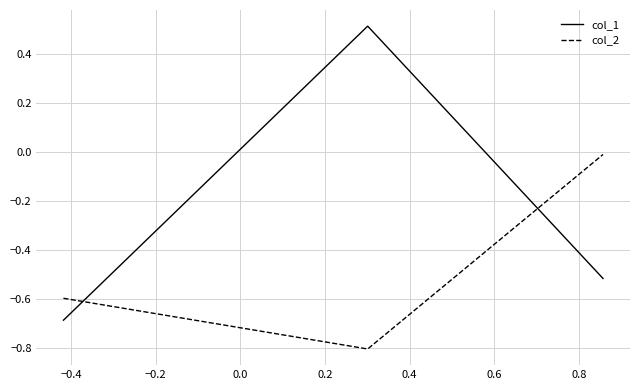

Which series has the widest spread of values?

col_1